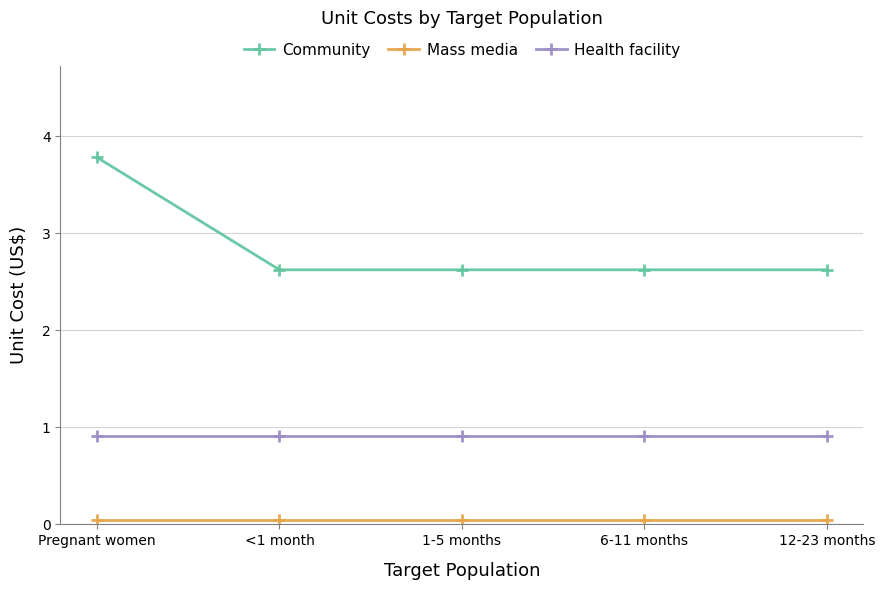

What position from the left is 1-5 months?

3